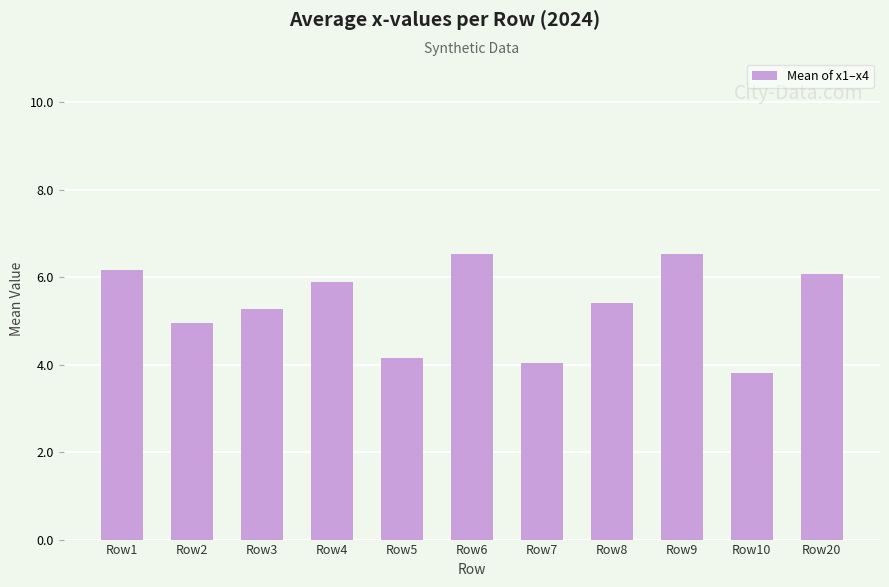

What is the smallest value displayed?

3.8